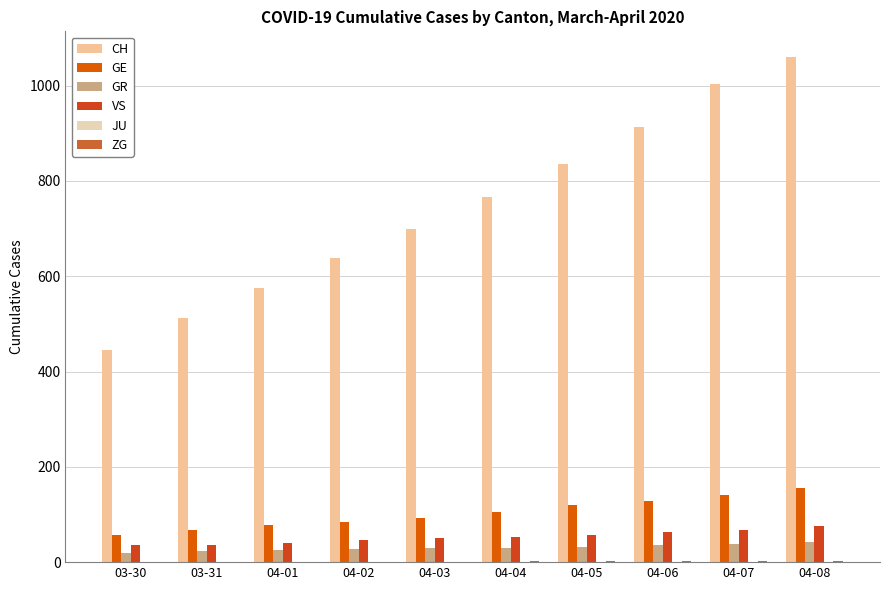

How many data points does each series have?

10